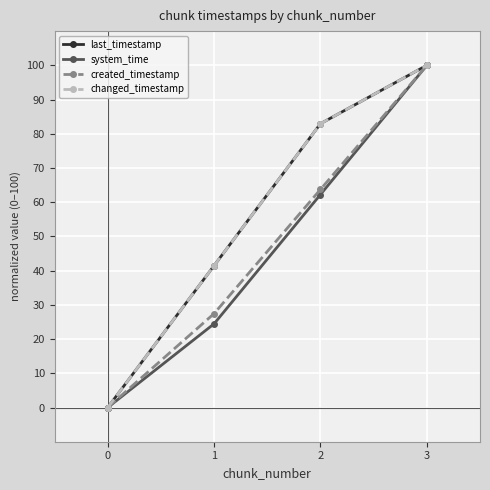

Is the value of system_time at 2 greater than the value of changed_timestamp at 3?

No